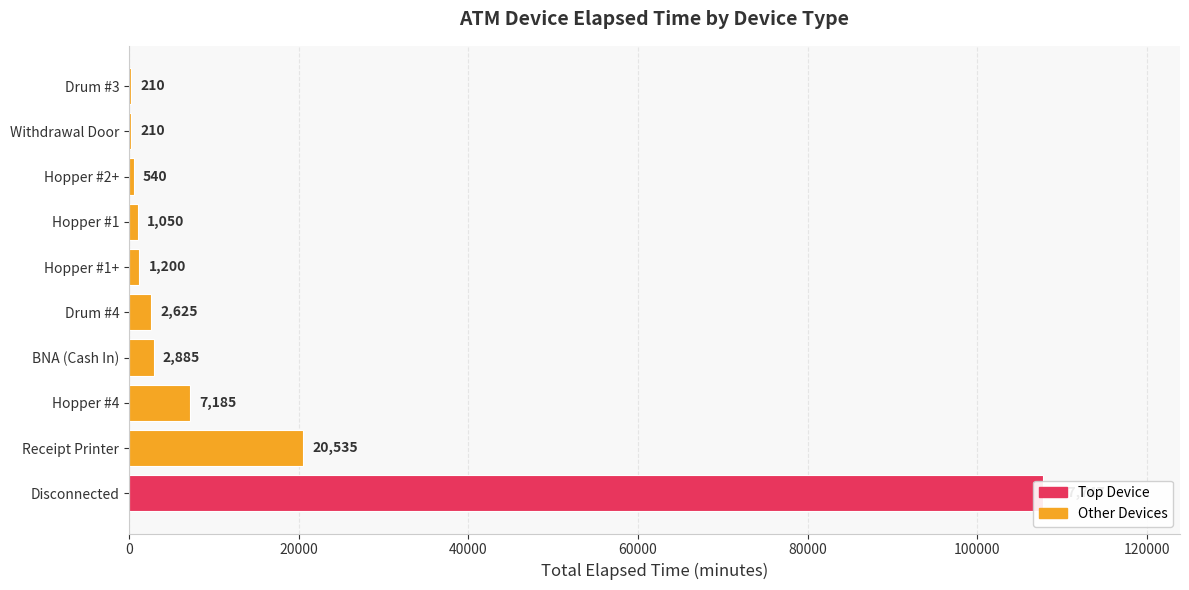

Which has a higher value, Drum #4 or Withdrawal Door?

Drum #4